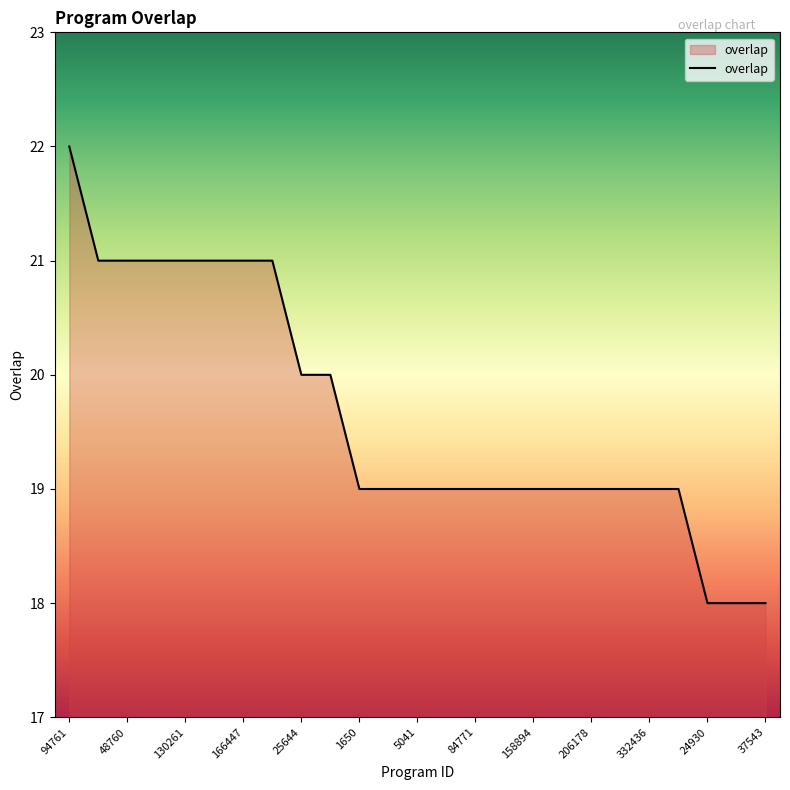

Reading left to right, what are all the values shown in this chart?

22	21	21	21	21	21	21	21	20	20	19	19	19	19	19	19	19	19	19	19	19	19	18	18	18